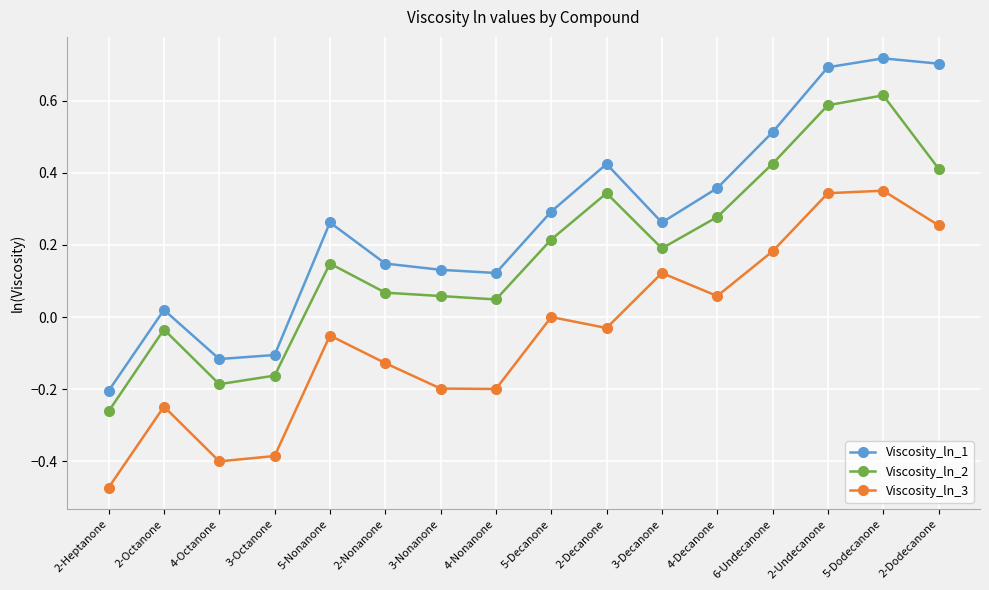

Rank the series by their average value, from highest to lowest.

Viscosity_ln_1, Viscosity_ln_2, Viscosity_ln_3